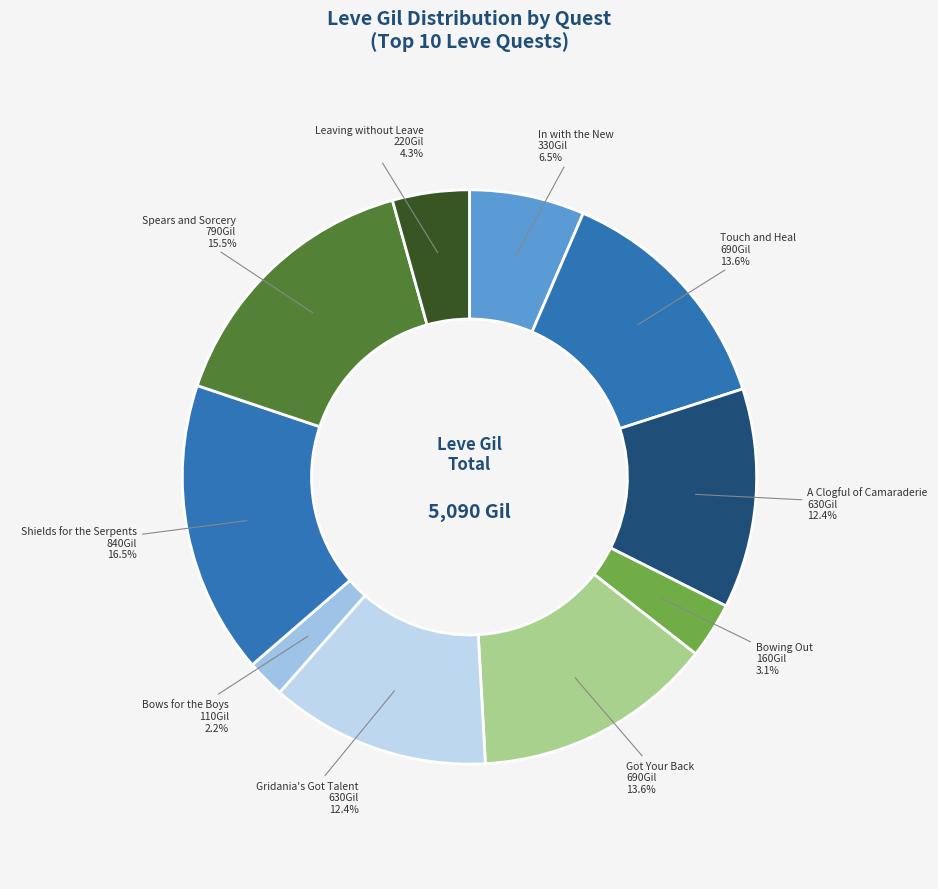

Do Leaving without Leave and A Clogful of Camaraderie together represent more than half of the pie?

No